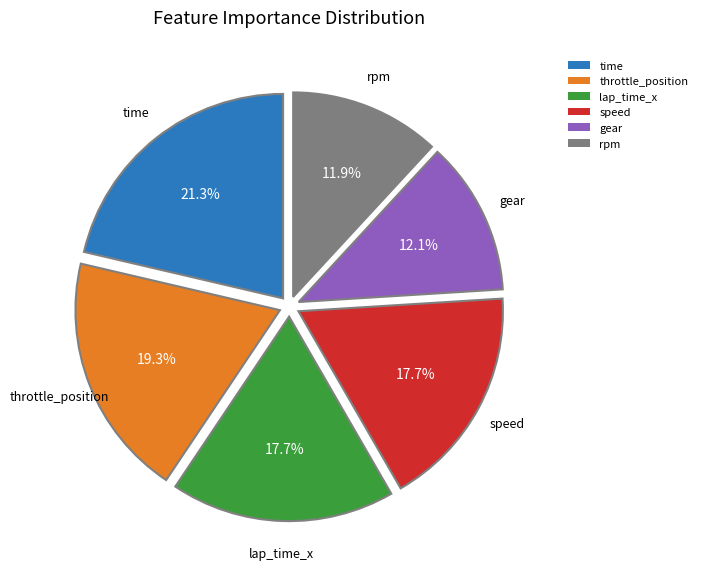

Between time and lap_time_x, which is larger?

time